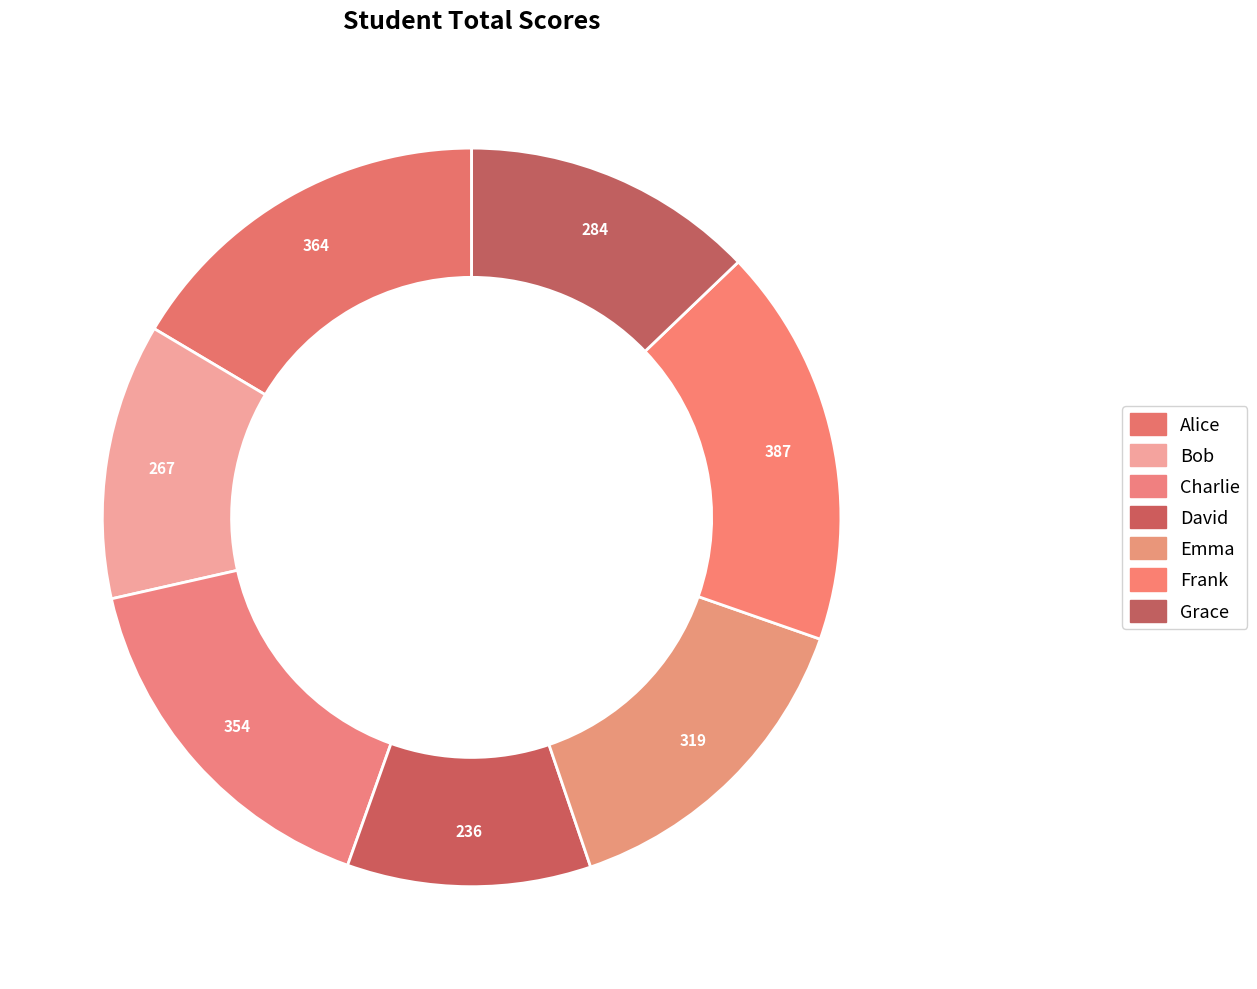

What is the smallest slice in the pie chart?

David